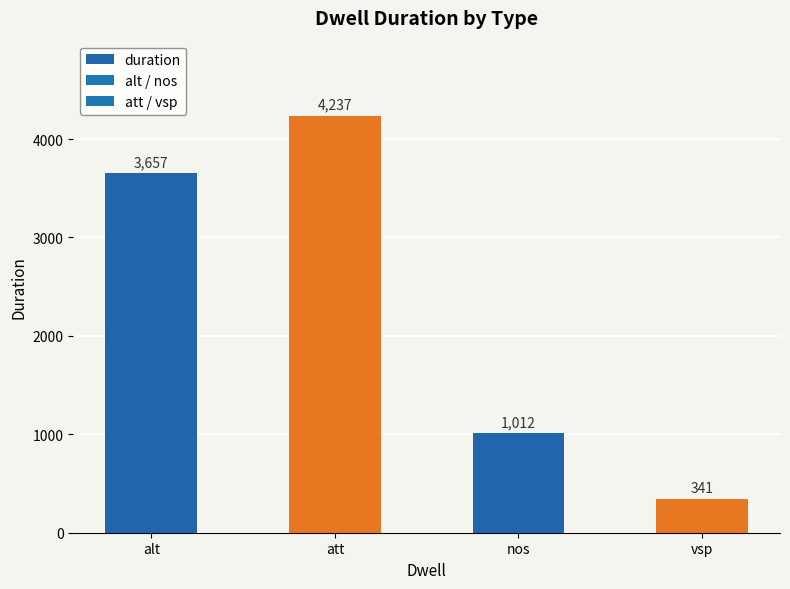

List the labels in order of value, largest first.

att, alt, nos, vsp